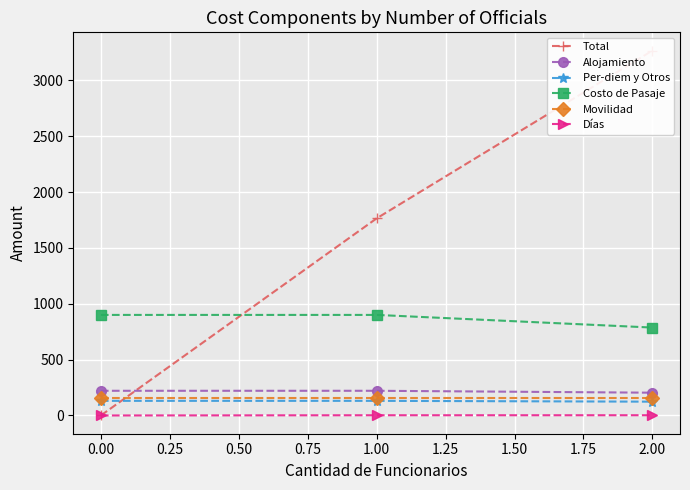

At how many categories does at least one series exceed 2994?

1